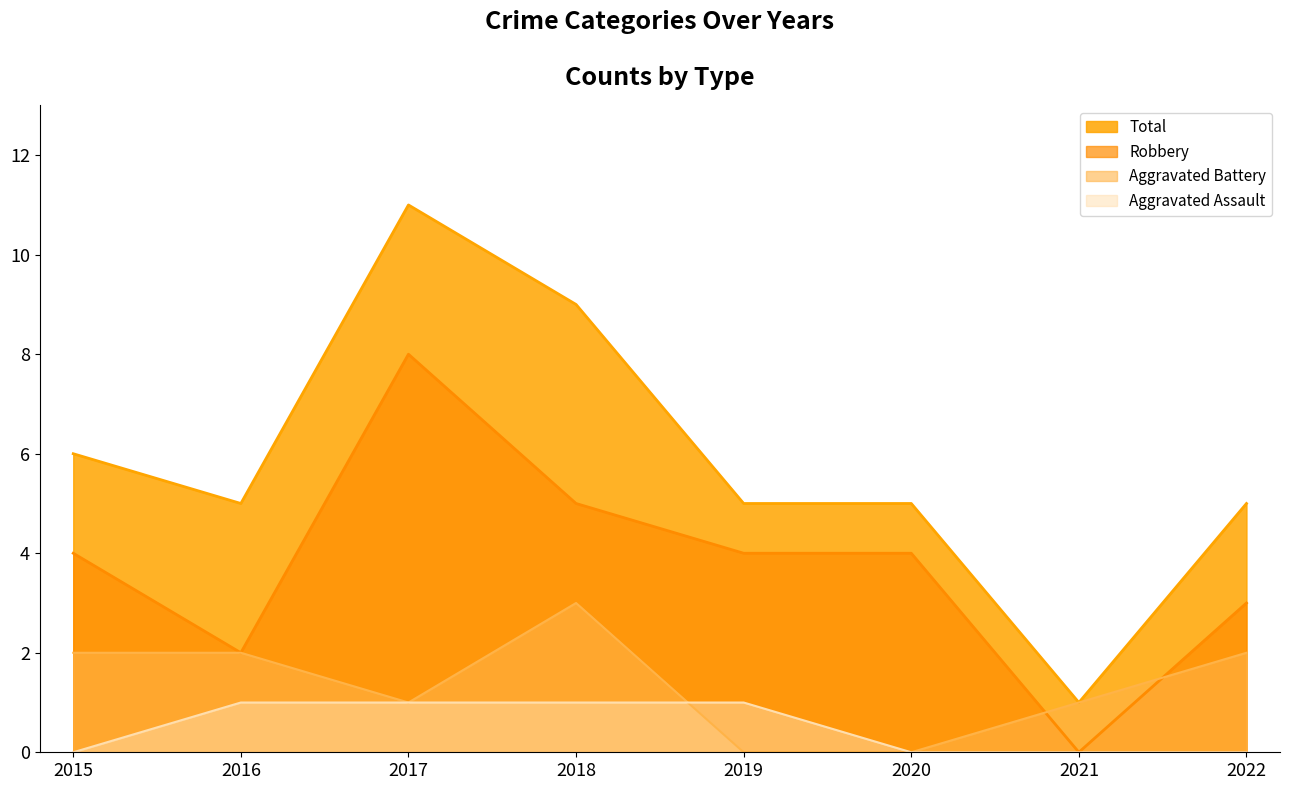

What is the average value of the Aggravated Battery series?

1